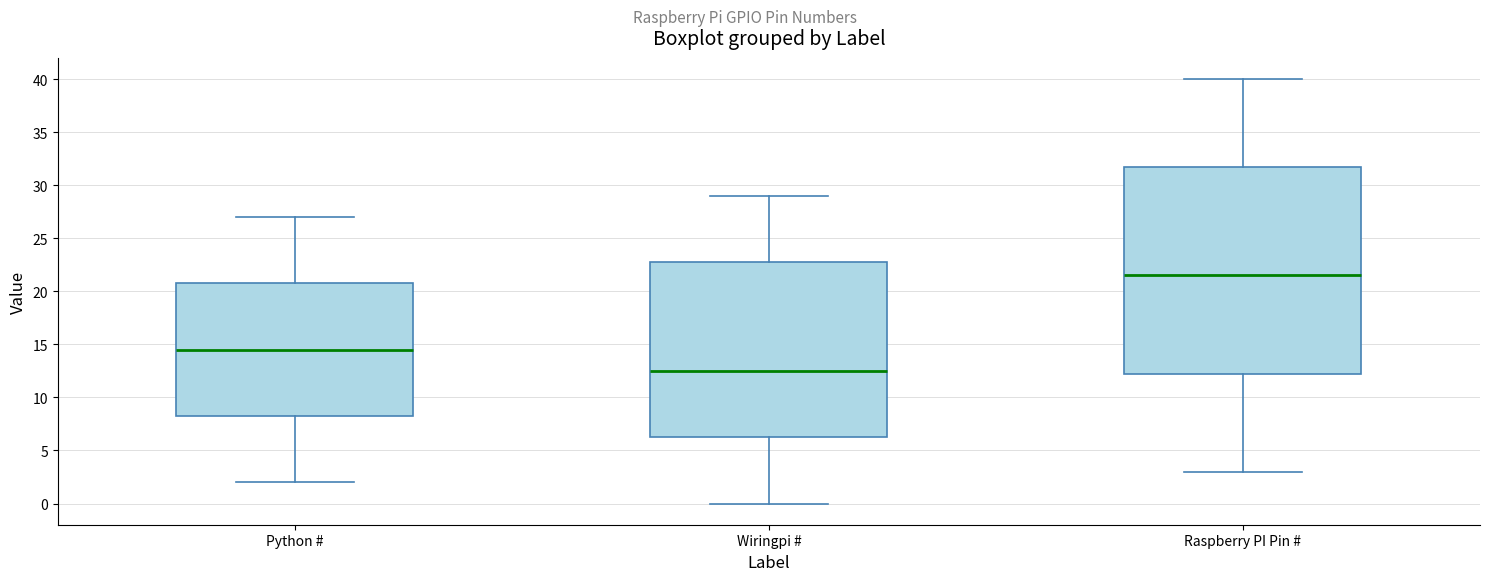

Comparing the boxes themselves (not the whiskers), which one is the tallest?

Raspberry PI Pin #